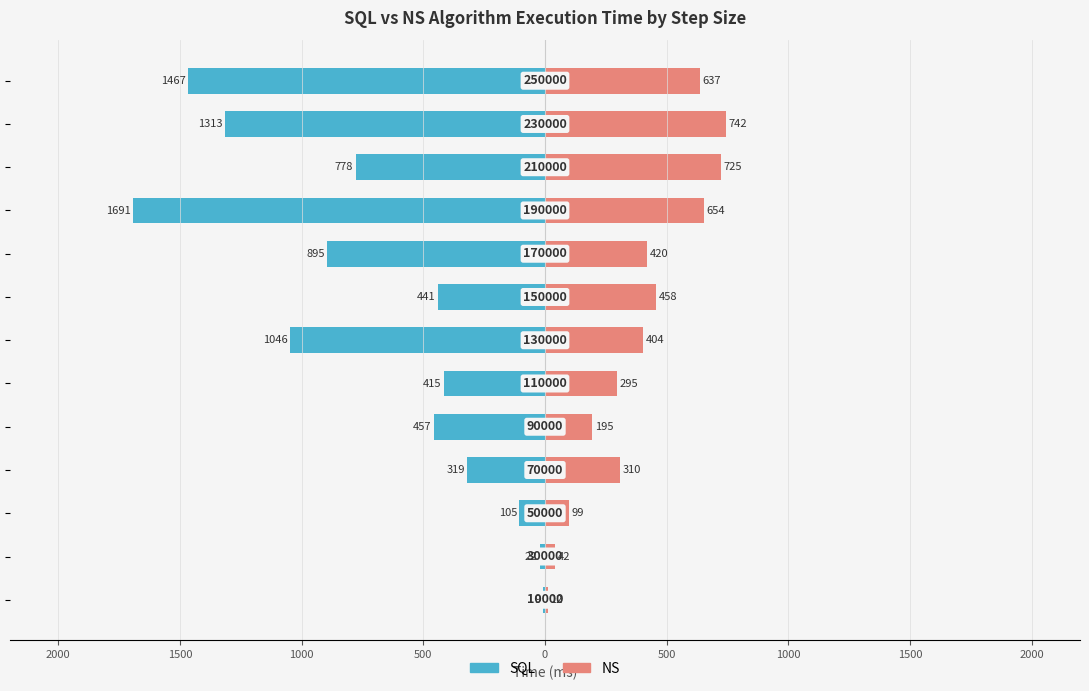

Is the value of NS (Time ms) at 0 greater than the value of SQL (Time ms) at 2500?

Yes